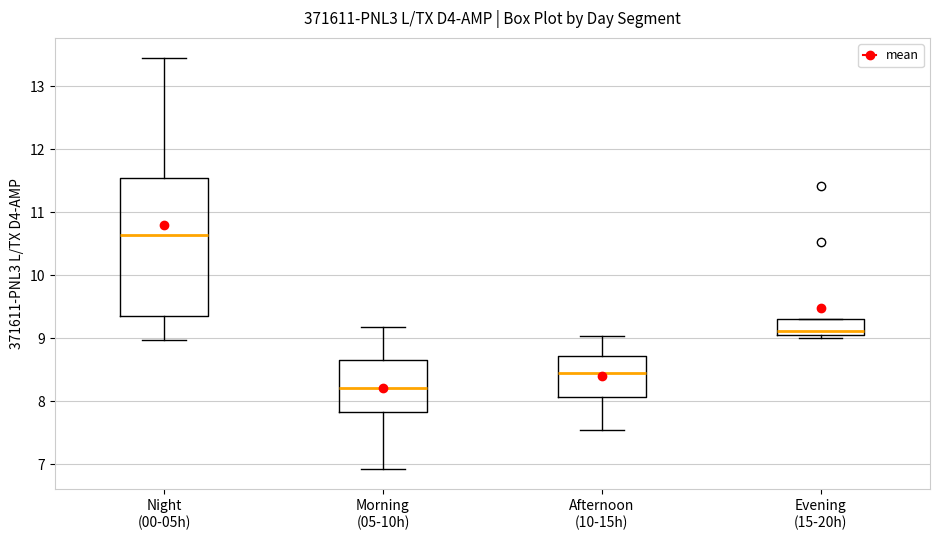

Reading left to right, transcribe this box plot: for each box, give where its median line is, the range the box spans, and where its two whiskers end, as read against the y-axis. The values are not printed on the chart, so give them approximately, as read against the axis.

Night (00-05h): median 10.6, box 9.4 to 11.5, whiskers 9.0 to 13.4
Morning (05-10h): median 8.2, box 7.8 to 8.7, whiskers 6.9 to 9.2
Afternoon (10-15h): median 8.4, box 8.1 to 8.7, whiskers 7.6 to 9.0
Evening (15-20h): median 9.1 (just above the box's lower edge), box 9.1 to 9.3, whiskers 9.0 to 9.3